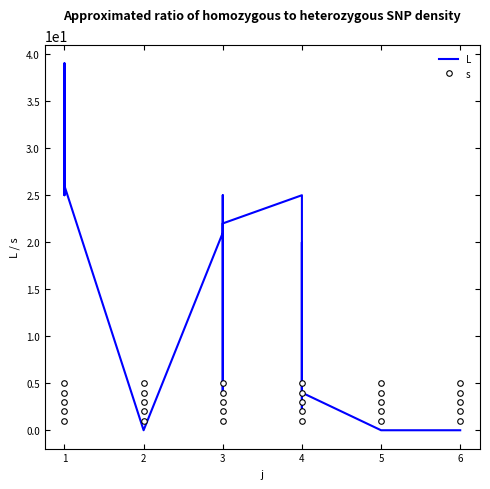

At which category is the sum across all series the highest?

1